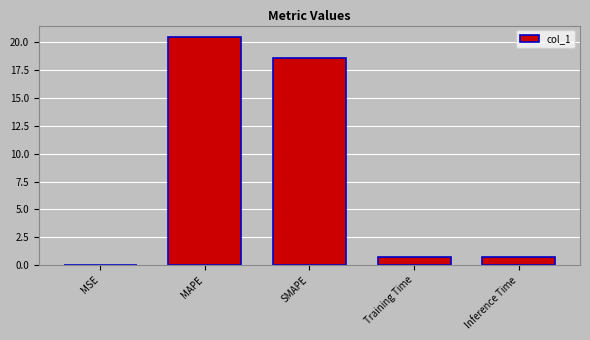

True or false: the data shows 0.0 at MSE.

True